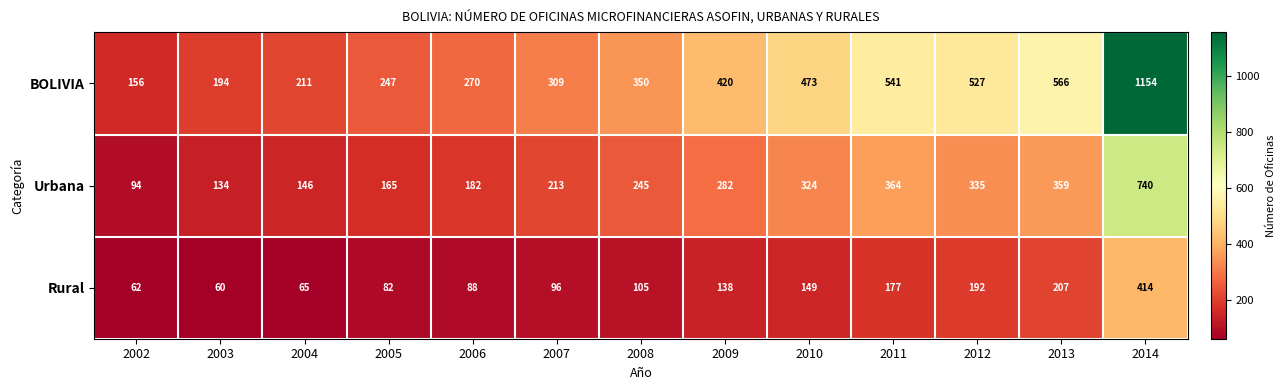

What is the difference between the highest and lowest values at 2009?

282